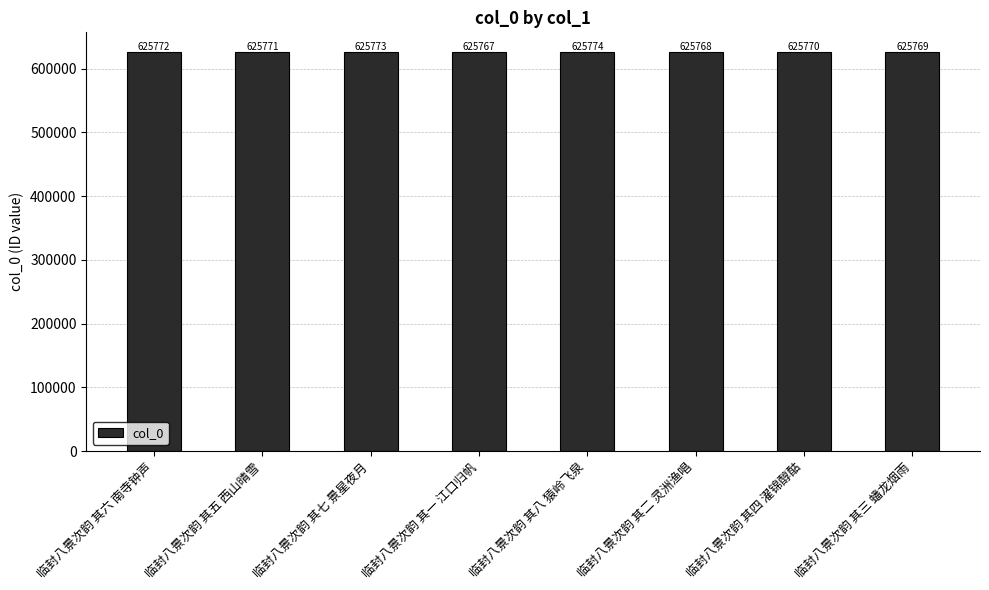

List the labels in order of value, smallest first.

临封八景次韵 其一 江口归帆, 临封八景次韵 其二 灵洲渔唱, 临封八景次韵 其三 蟠龙烟雨, 临封八景次韵 其四 濯锦醇酤, 临封八景次韵 其五 西山晴雪, 临封八景次韵 其六 南寺钟声, 临封八景次韵 其七 景星夜月, 临封八景次韵 其八 猿岭飞泉